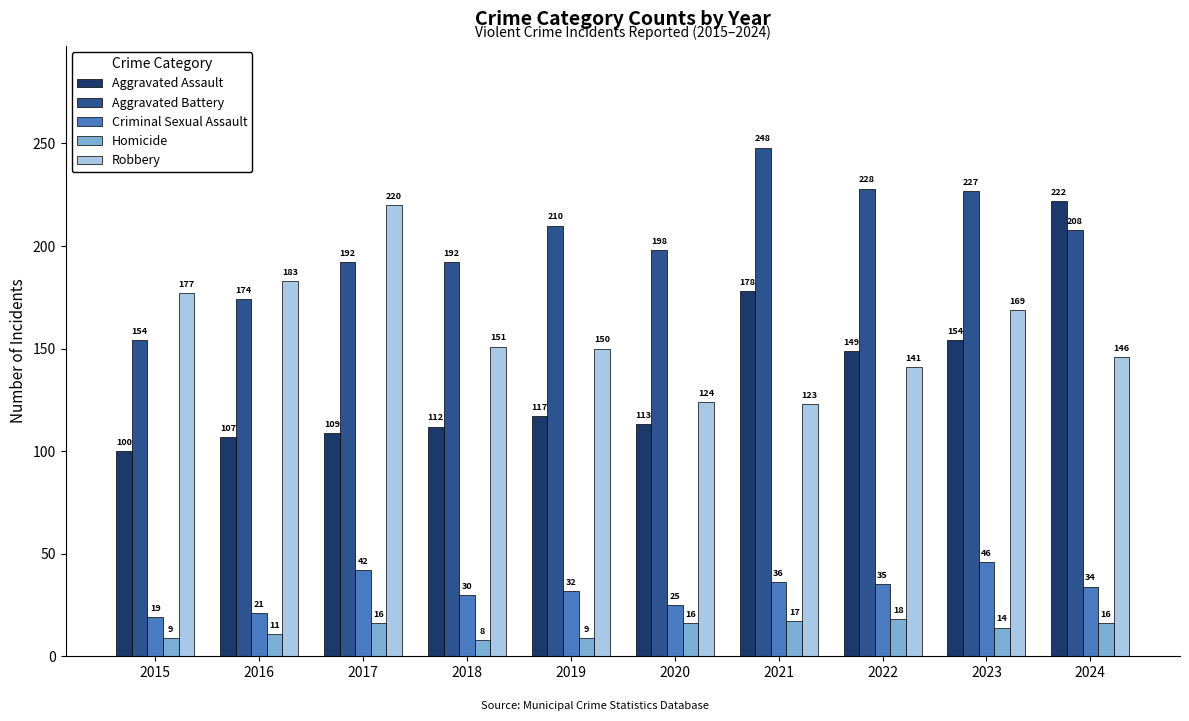

Reading right to left, what are all the values shown in this chart?

Aggravated Assault: 222	154	149	178	113	117	112	109	107	100
Aggravated Battery: 208	227	228	248	198	210	192	192	174	154
Criminal Sexual Assault: 34	46	35	36	25	32	30	42	21	19
Homicide: 16	14	18	17	16	9	8	16	11	9
Robbery: 146	169	141	123	124	150	151	220	183	177